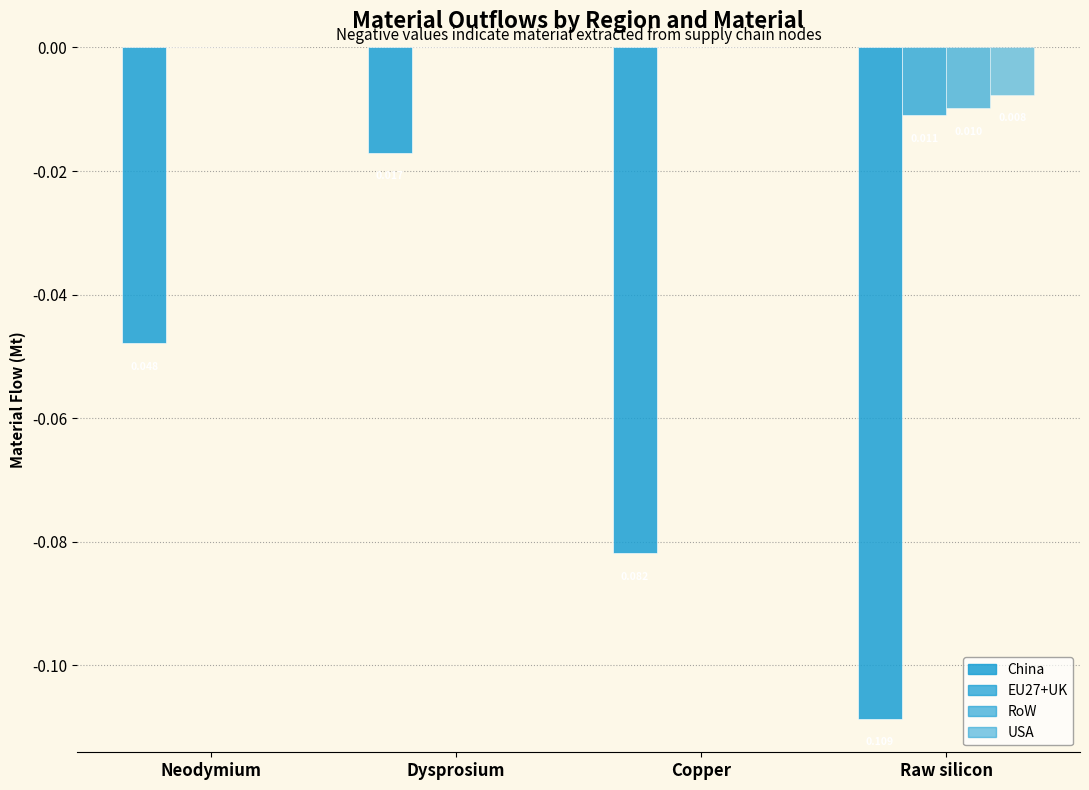

Does the chart contain stacked bars?

No